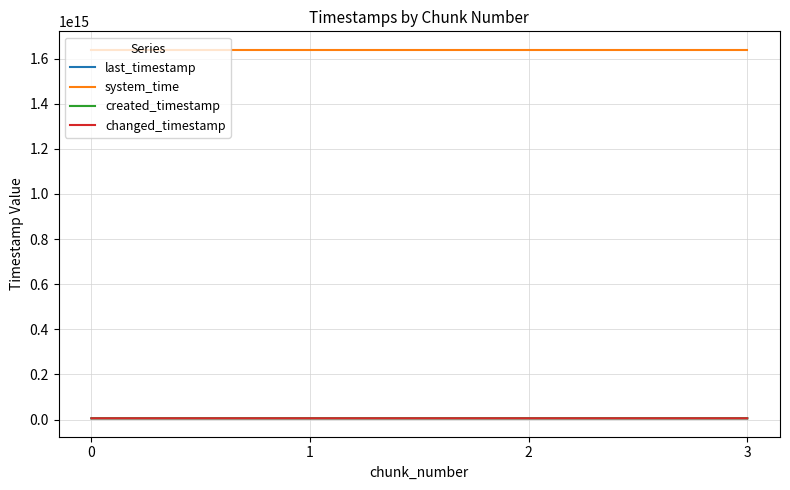

Is the value of last_timestamp at 3 greater than the value of system_time at 3?

No